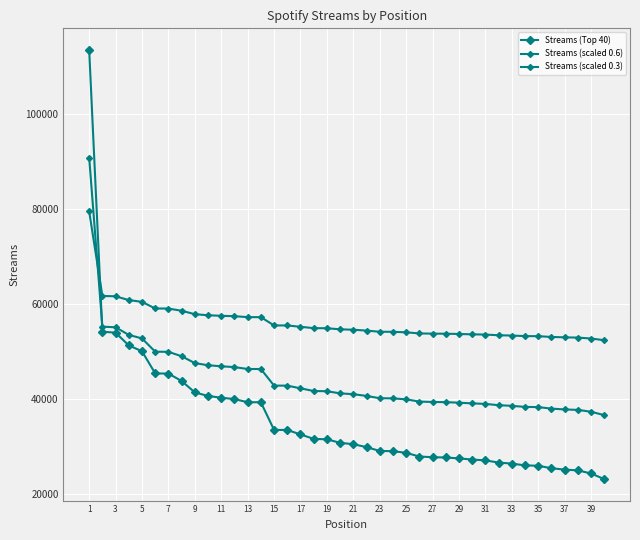

What is the difference between the maximum and minimum values in the Streams (scaled 0.6) series?

54282.0